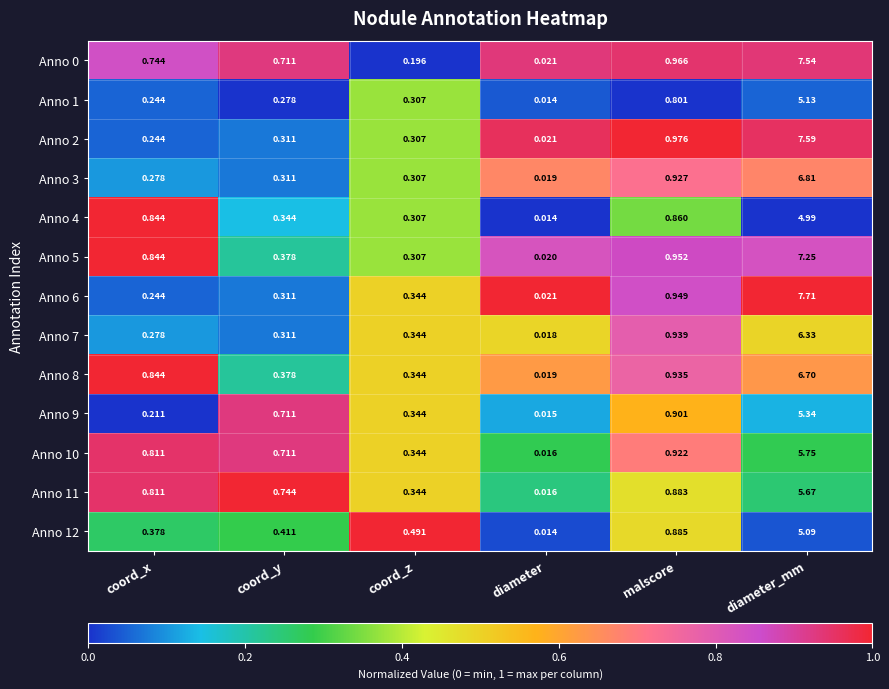

Rank the categories by Anno 8 value from lowest to highest.

diameter, coord_z, coord_y, coord_x, malscore, diameter_mm